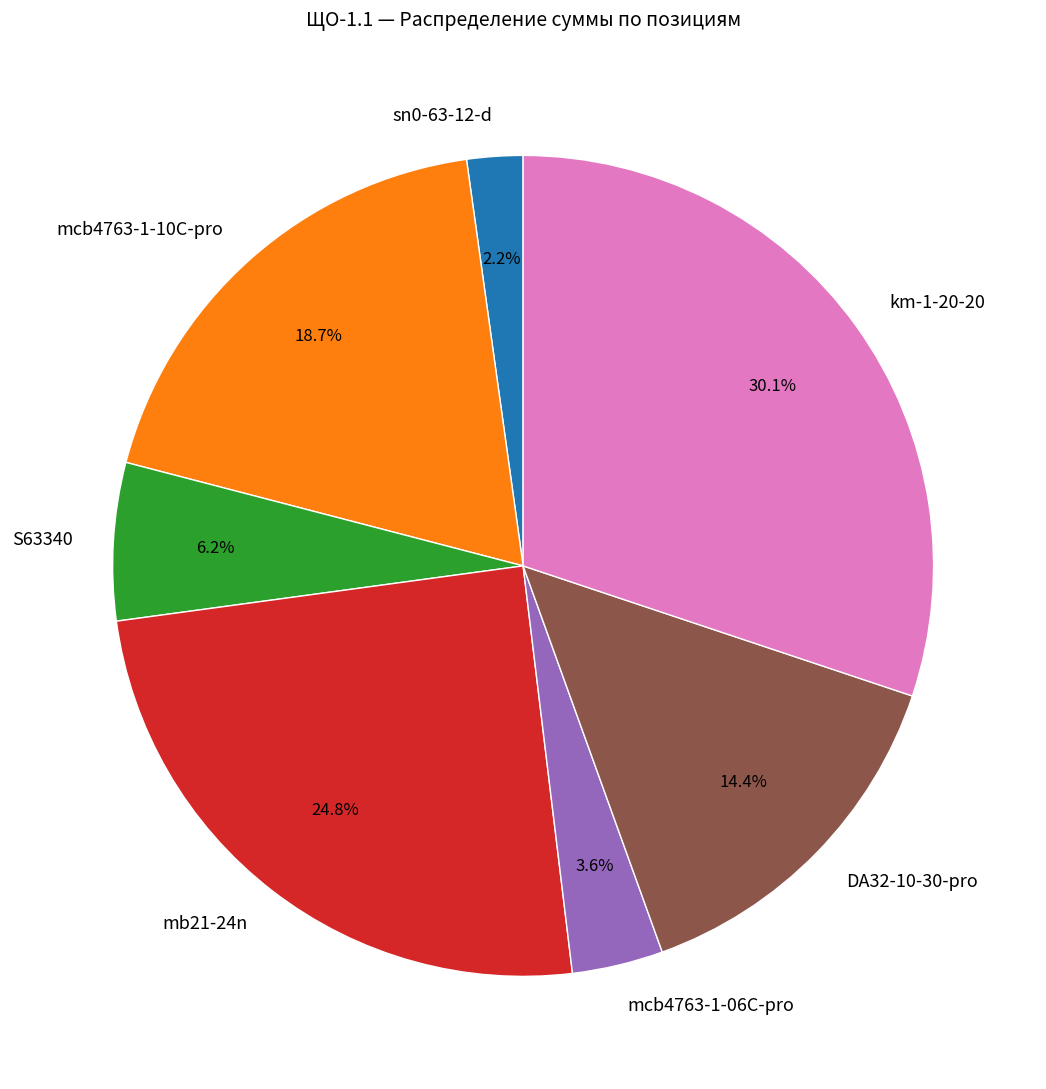

Combined, do DA32-10-30-pro and km-1-20-20 account for over 50%?

No